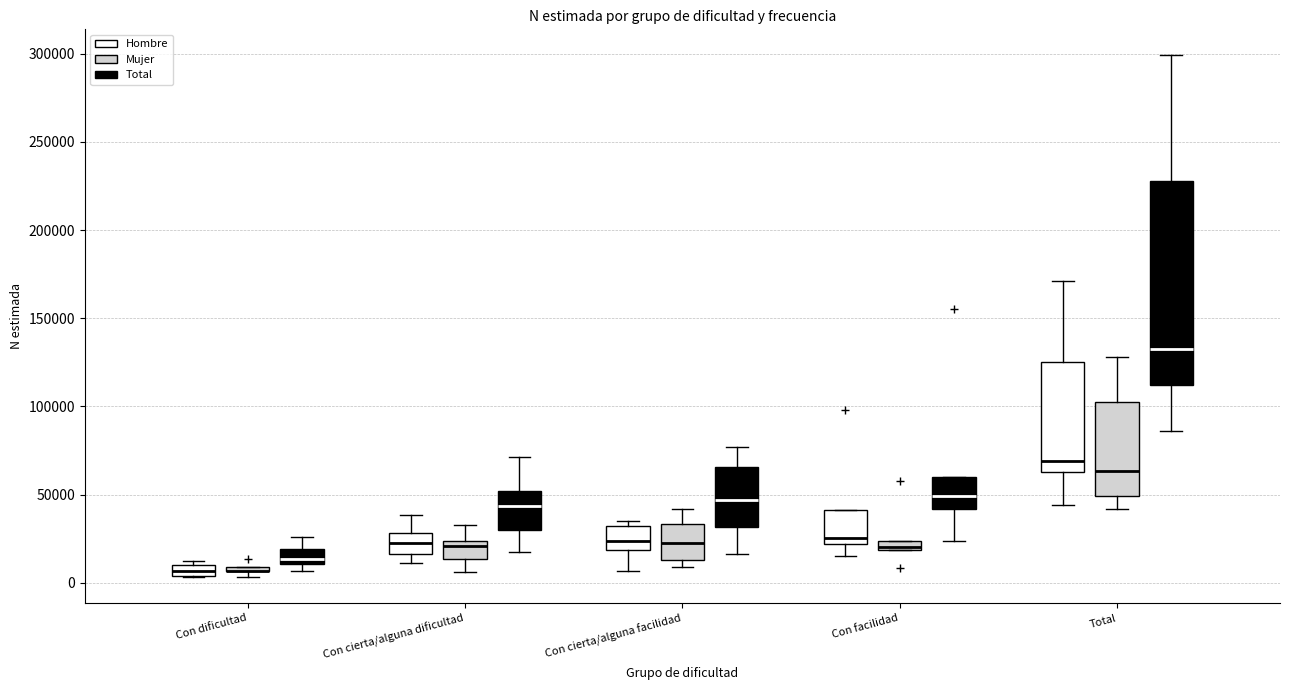

Where does the lower whisker of the box for Con cierta/alguna facilidad (Hombre) end on the y-axis? The values are not printed on the chart, so give them approximately, as read against the axis.

5000